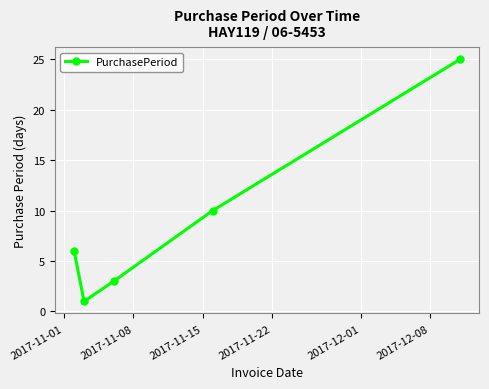

What is the difference between the maximum and minimum values?

24